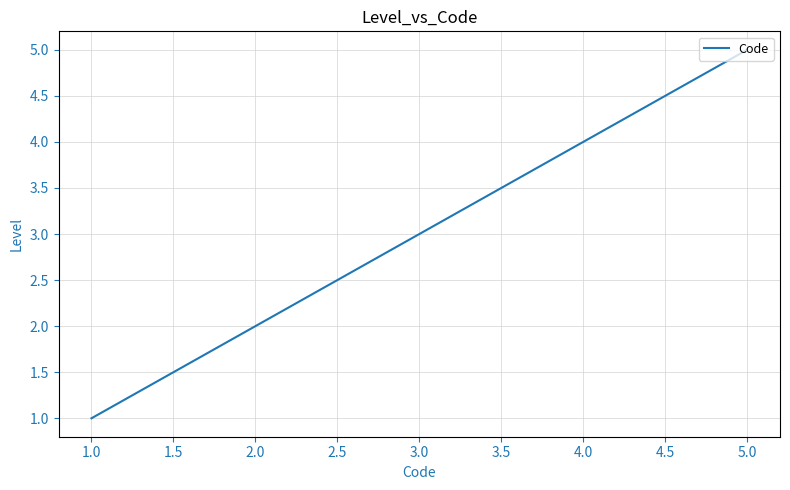

Is this an area chart (filled region under the line)?

No